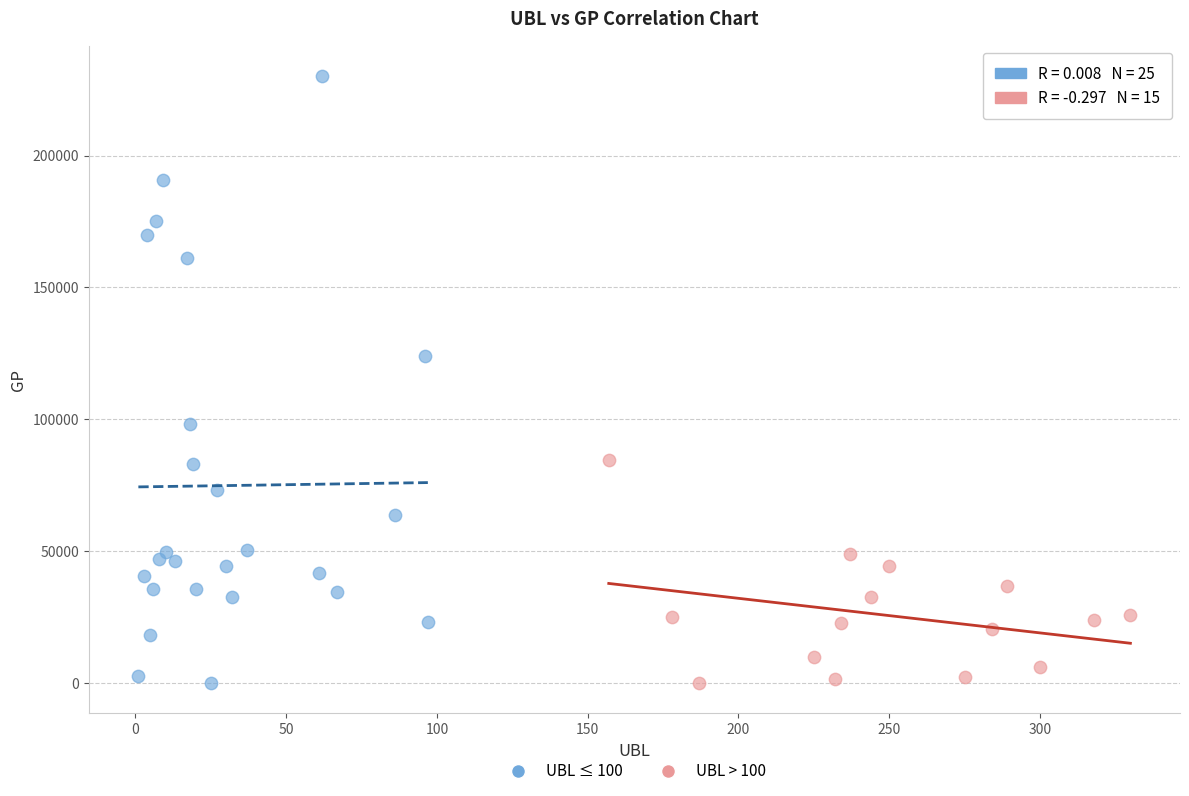

Which series reaches the maximum Y coordinate?

UBL ≤ 100